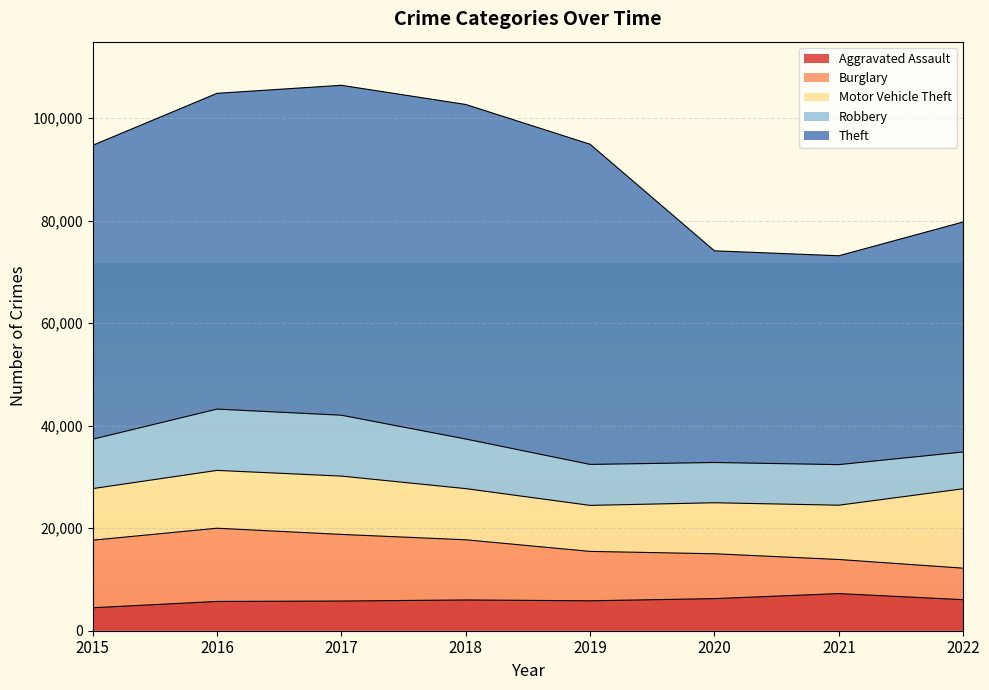

How many interior local peaks does the Robbery series have?

2